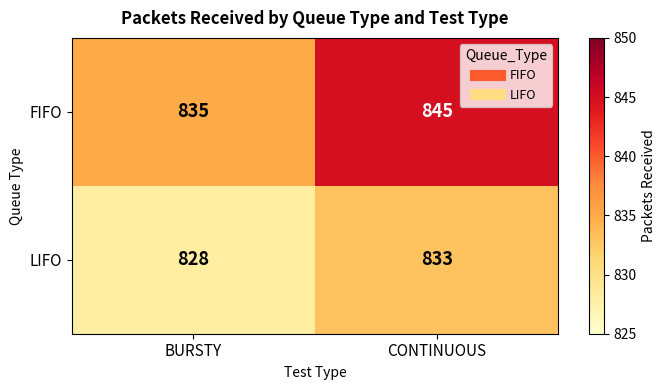

What is the sum of the LIFO values at BURSTY and CONTINUOUS?

1661